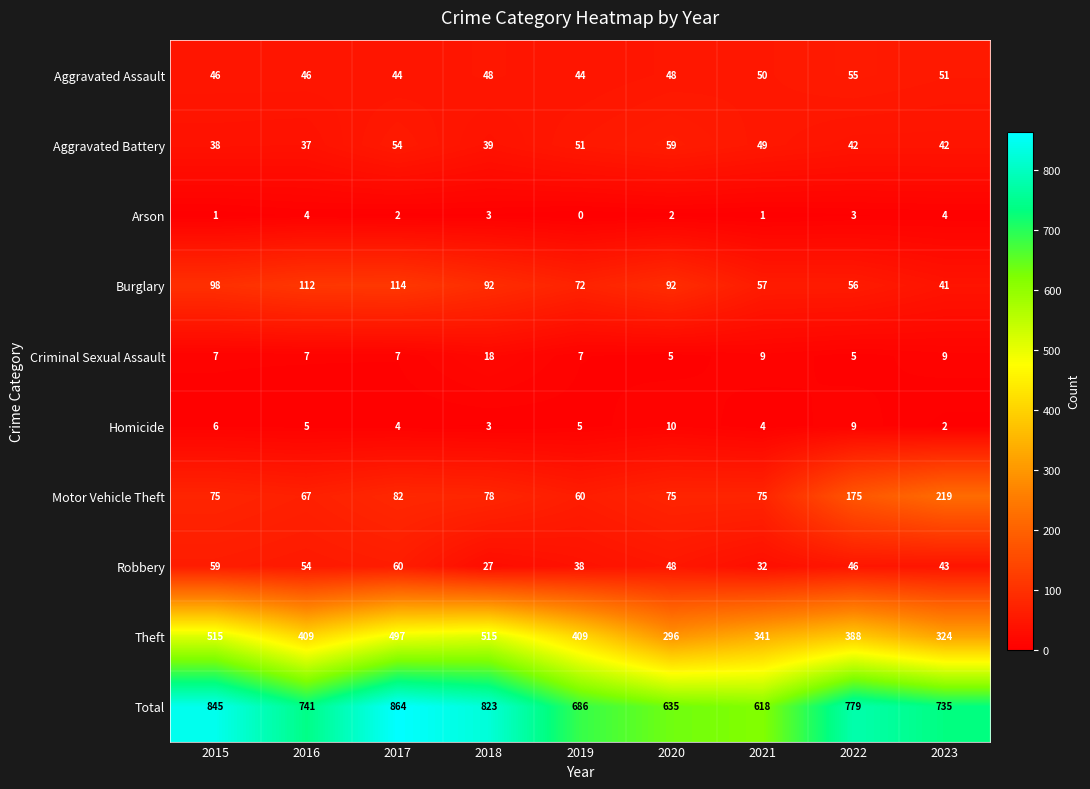

List the series in order of their peak value, highest first.

Total, Theft, Motor Vehicle Theft, Burglary, Robbery, Aggravated Battery, Aggravated Assault, Criminal Sexual Assault, Homicide, Arson